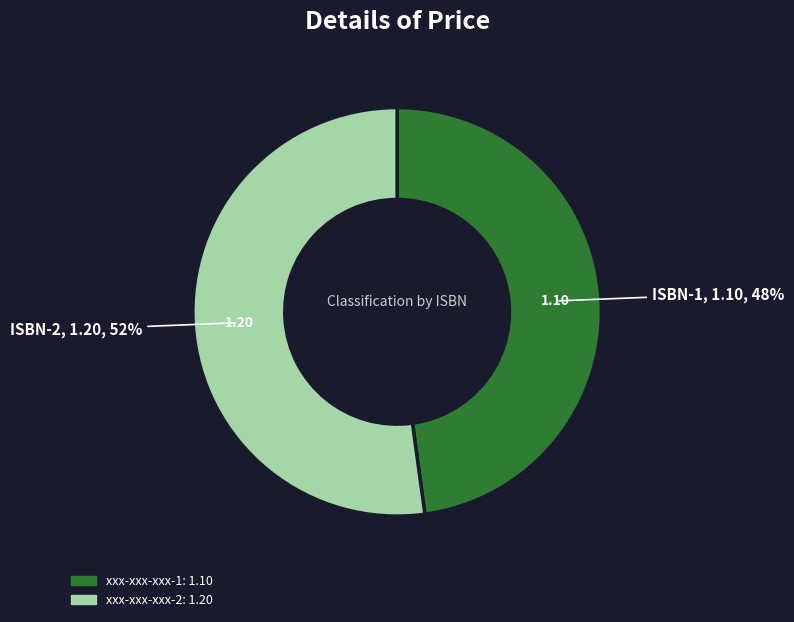

Which category has the biggest portion of the pie?

xxx-xxx-xxx-2